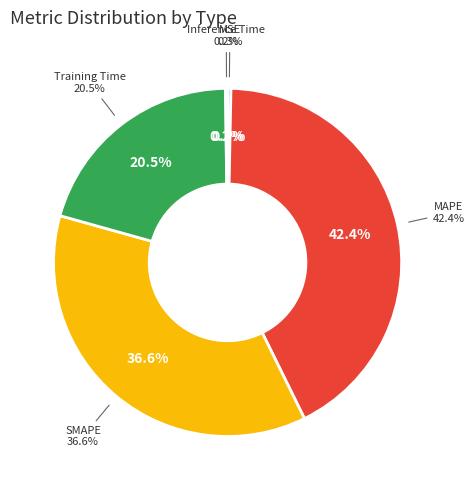

Rank the categories by value from highest to lowest.

MAPE, SMAPE, Training Time, MSE, Inference Time